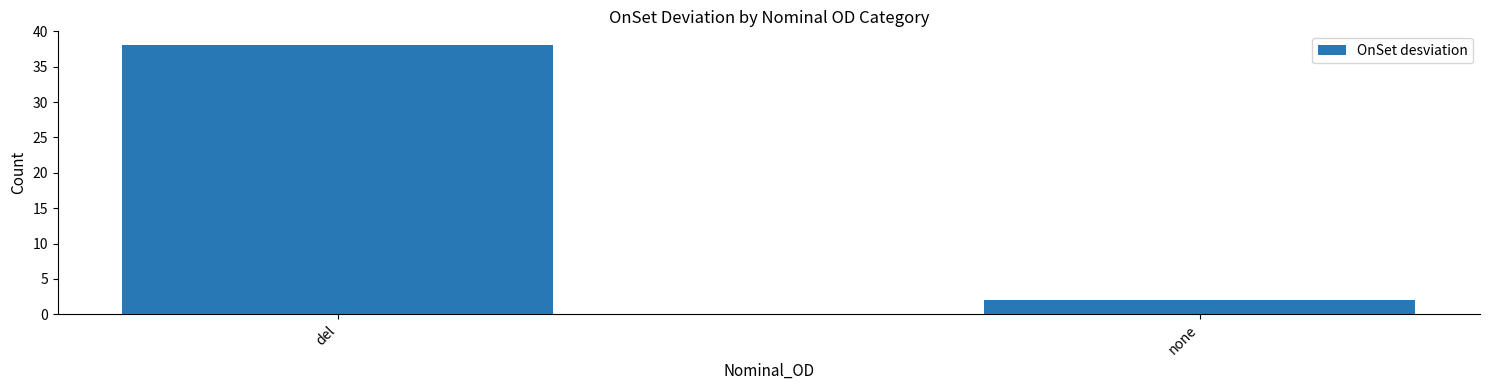

Are the bars horizontal?

No